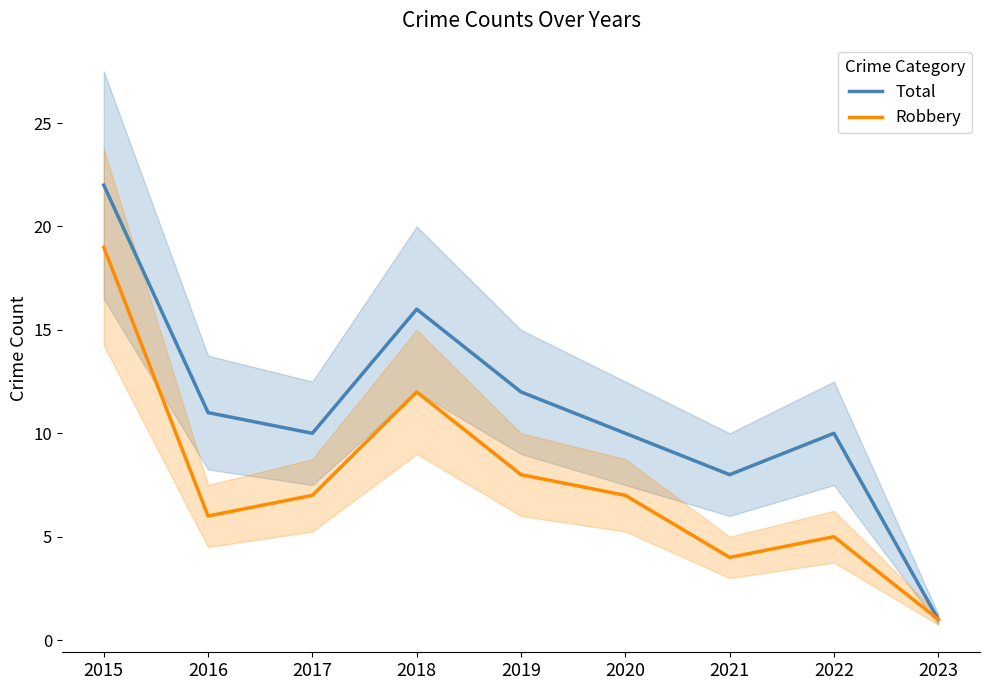

What are all the series names shown in the legend?

Total, Robbery